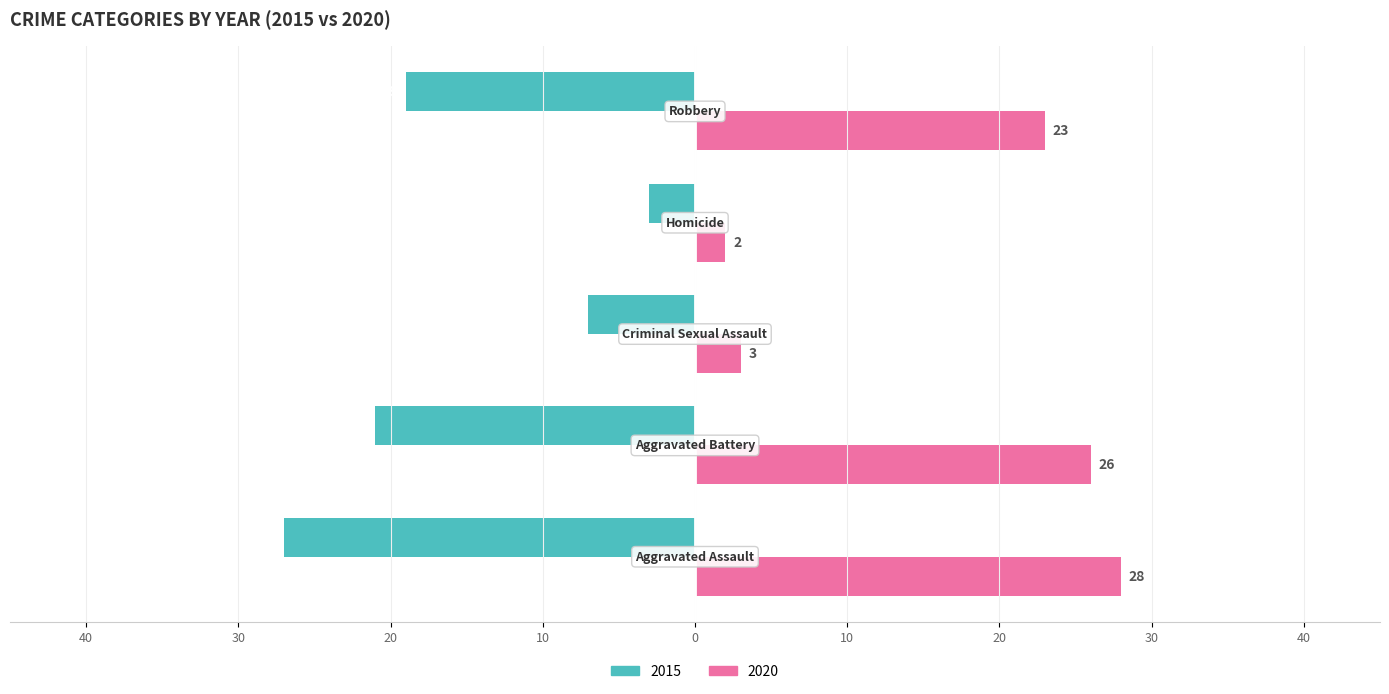

Reading right to left, list all the values displayed in this chart.

2015: Robbery=-19	Homicide=-3	Criminal Sexual Assault=-7	Aggravated Battery=-21	Aggravated Assault=-27
2020: Robbery=23	Homicide=2	Criminal Sexual Assault=3	Aggravated Battery=26	Aggravated Assault=28